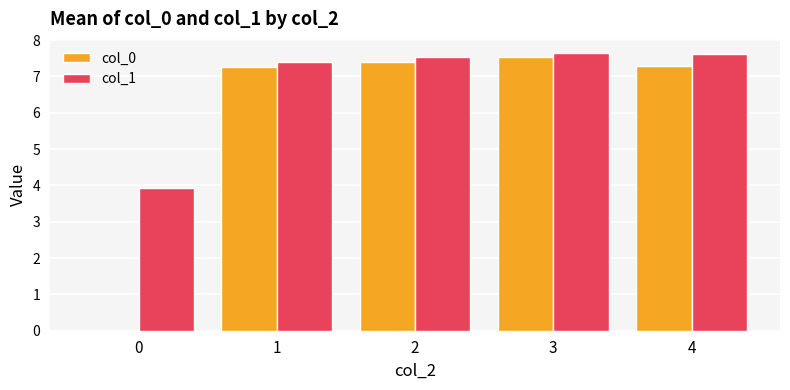

What is the greatest value displayed?

7.6